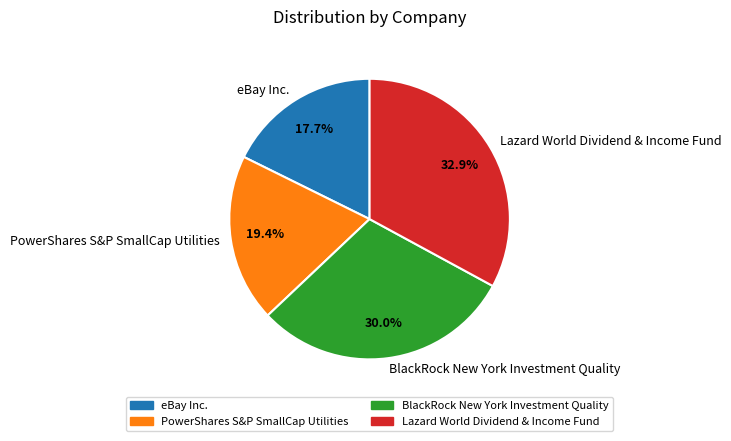

To the nearest percent, what is the difference between the largest and smallest slice percentages?

15%